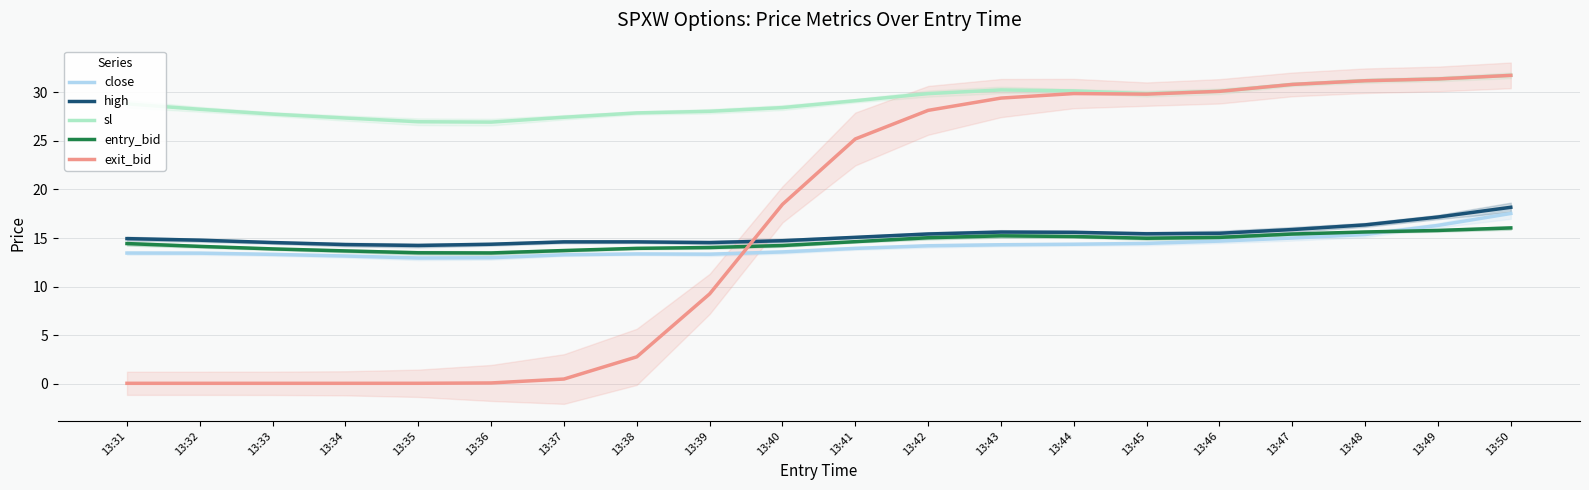

What are all the series names shown in the legend?

close, high, sl, entry_bid, exit_bid